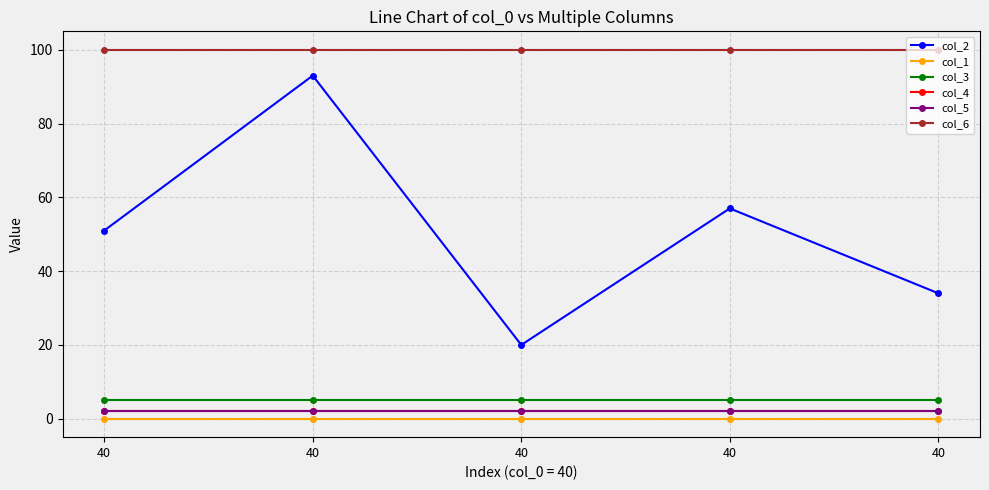

Which has a higher value, 40 or 40?

40